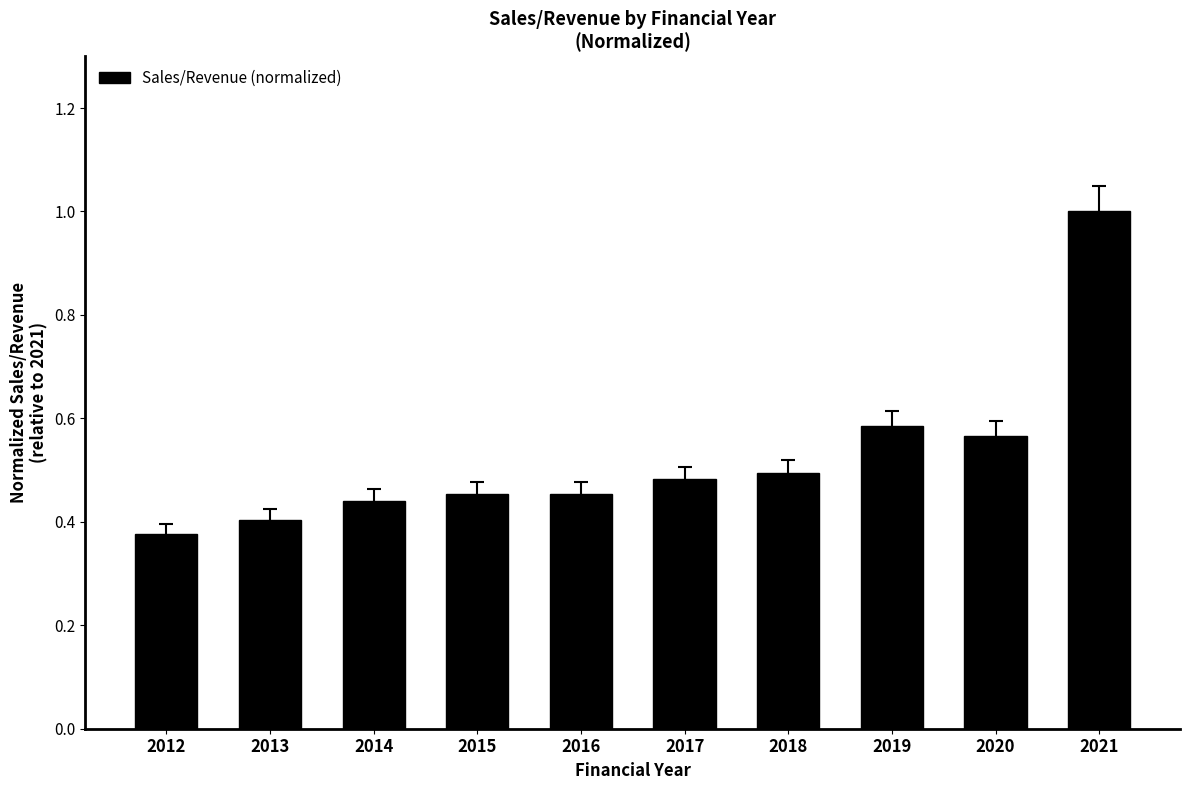

How many bars are there in total?

10